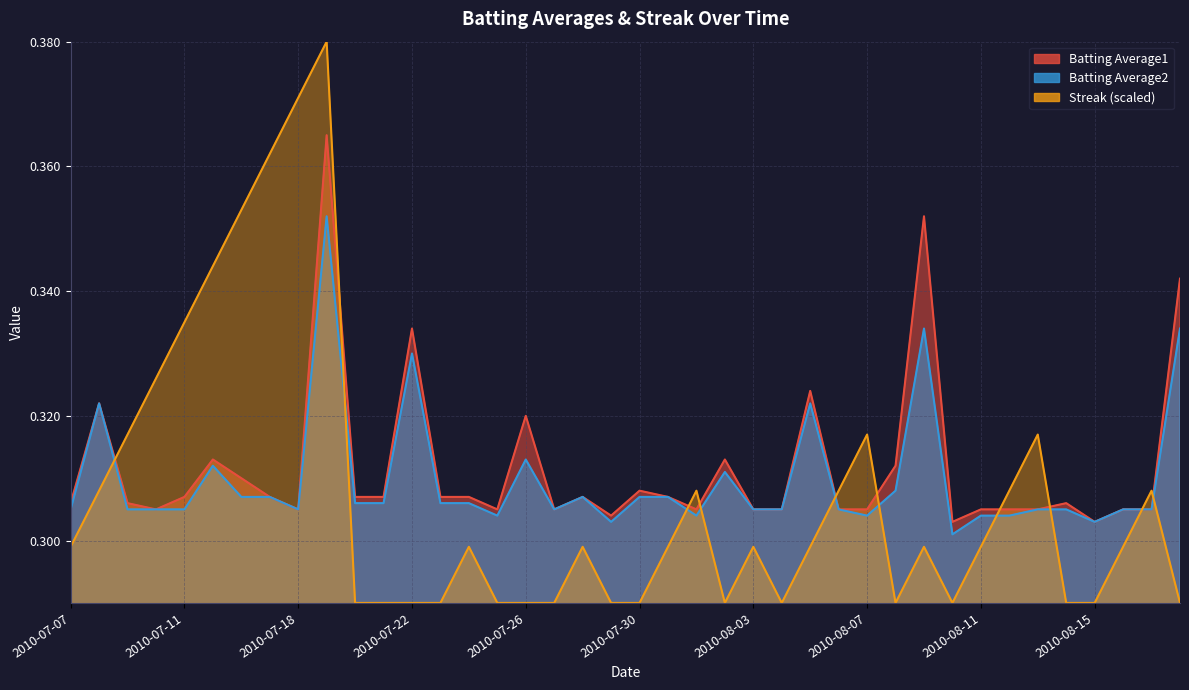

At 2010-07-31, list the series in order from largest to smallest.

Batting Average1, Batting Average2, Streak